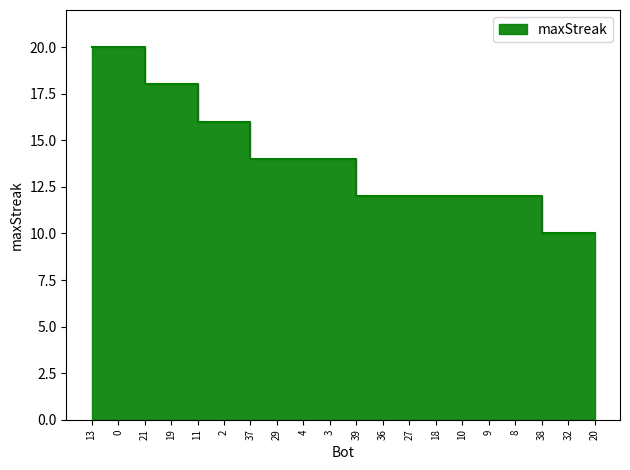

What is the ratio of the value at 2 to the value at 32?

1.6